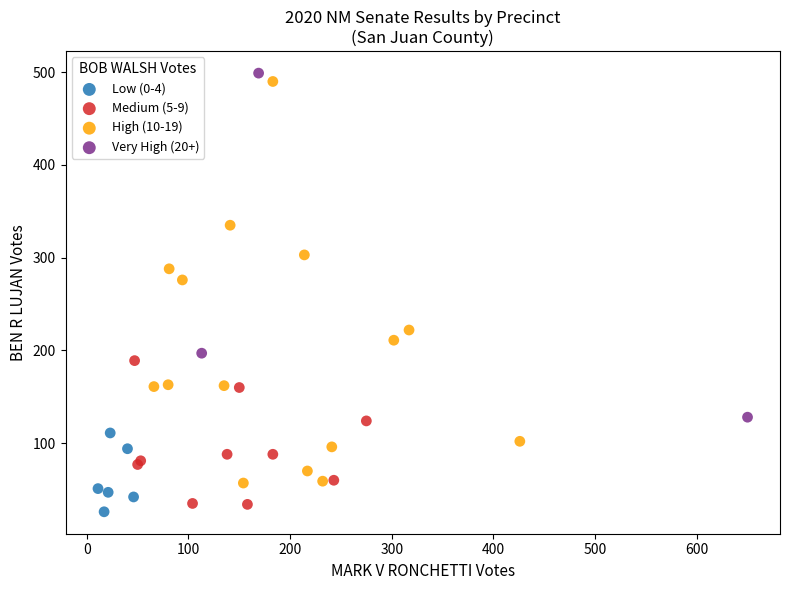

Which series reaches the minimum Y coordinate?

Low (0-4)